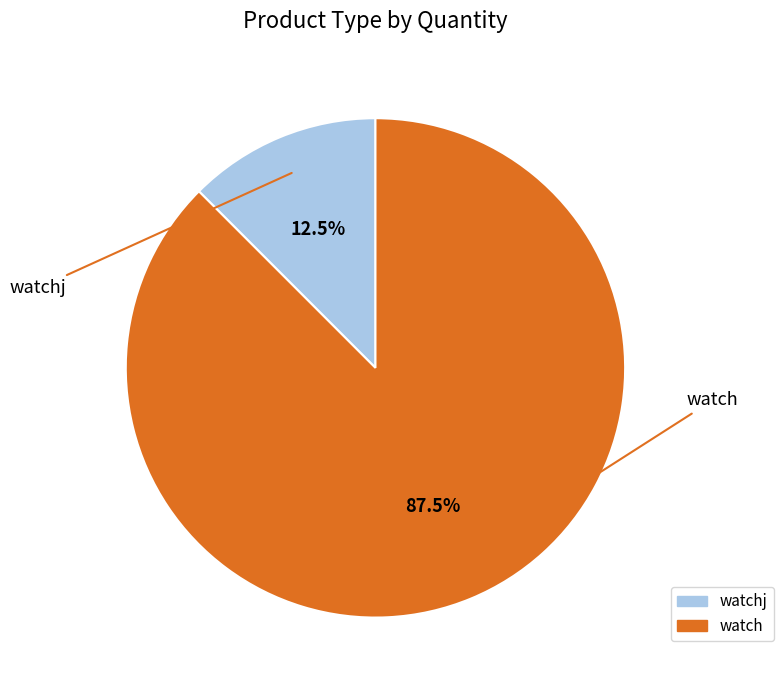

Does any single category account for the majority?

Yes